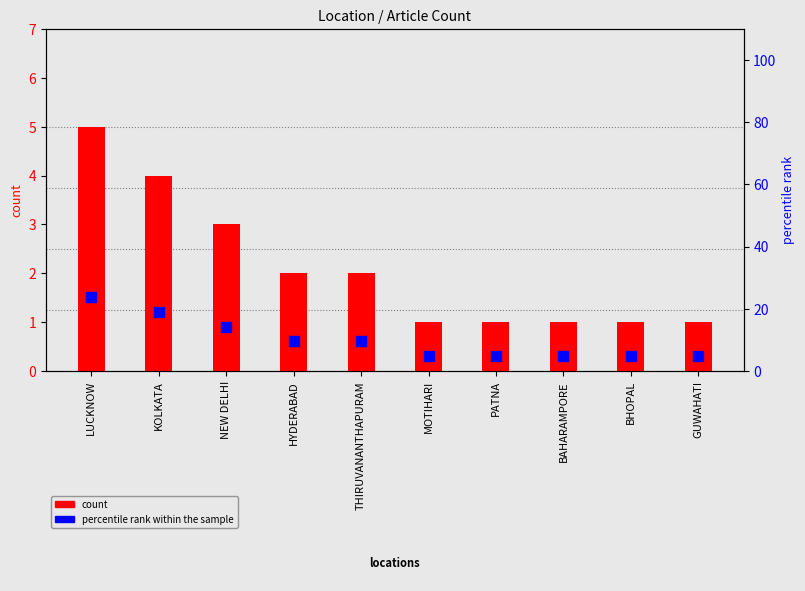

Which series reaches the minimum Y coordinate?

count